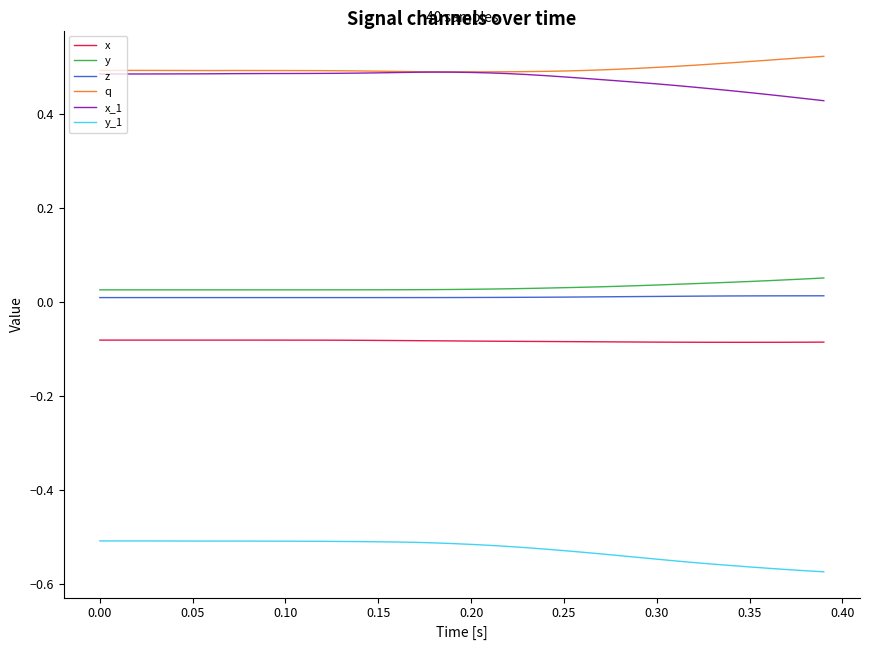

How many lines are shown in the chart?

6